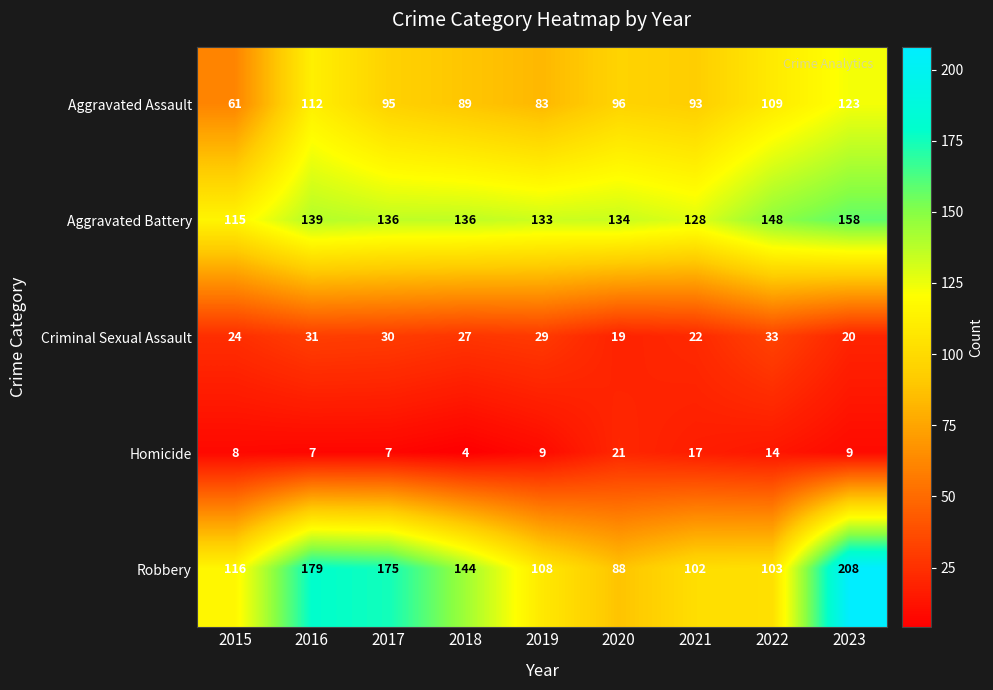

At how many categories does at least one series exceed 119?

8